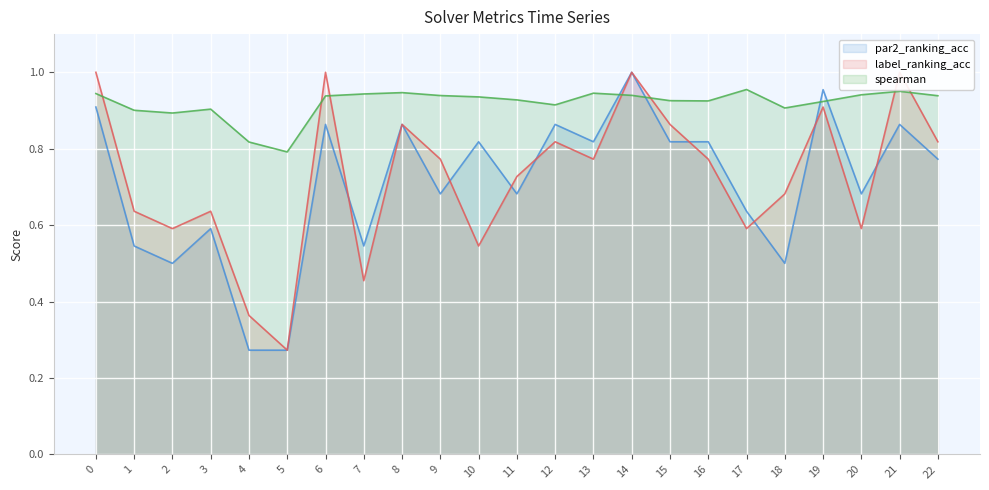

Is it true that par2_ranking_acc_line equals 1.0 at 19?

True